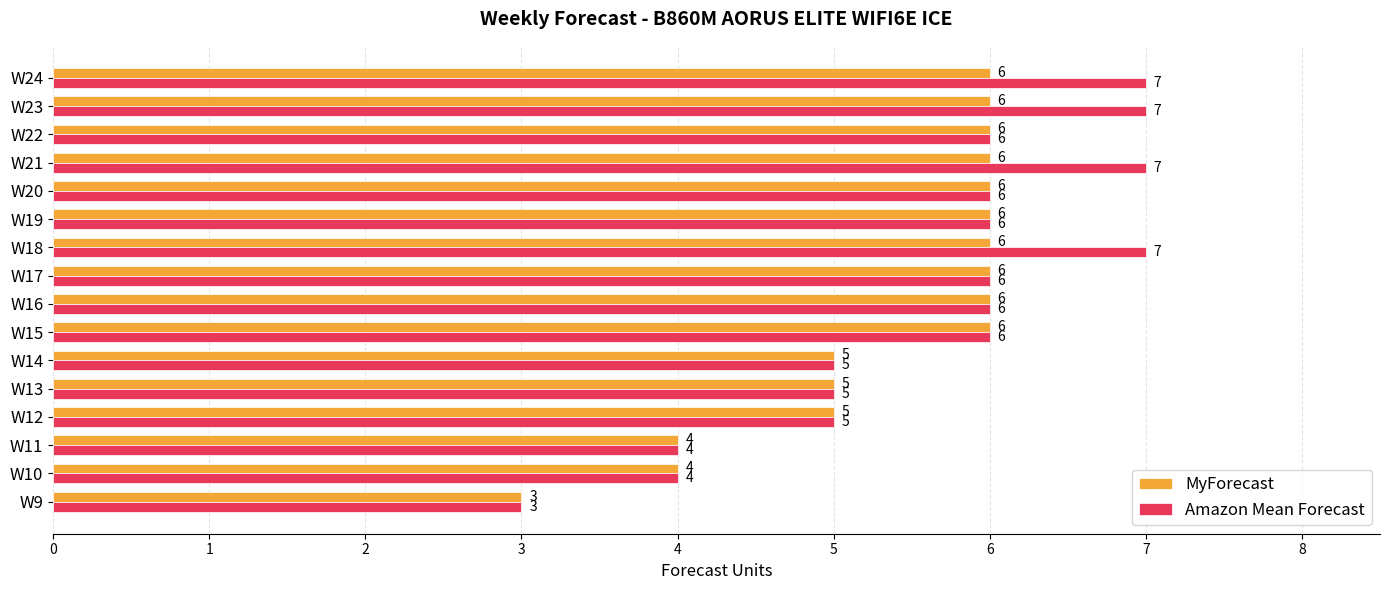

What value does the MyForecast series have at W9?

3